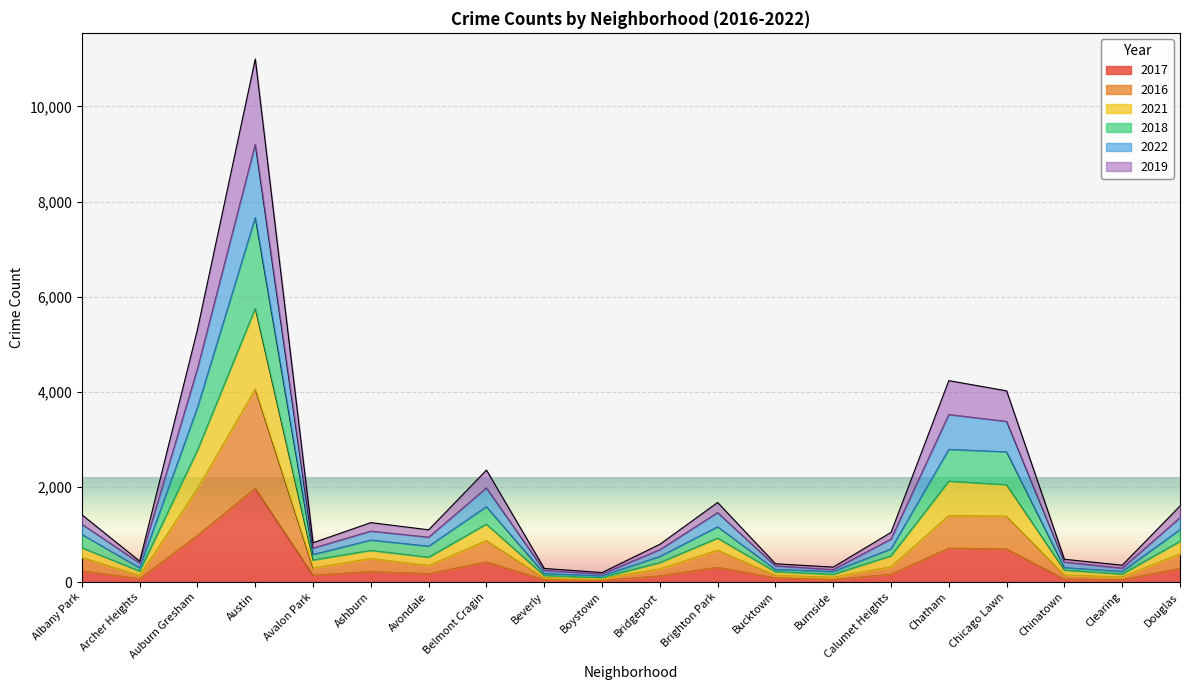

At which category is the sum across all series the highest?

Austin